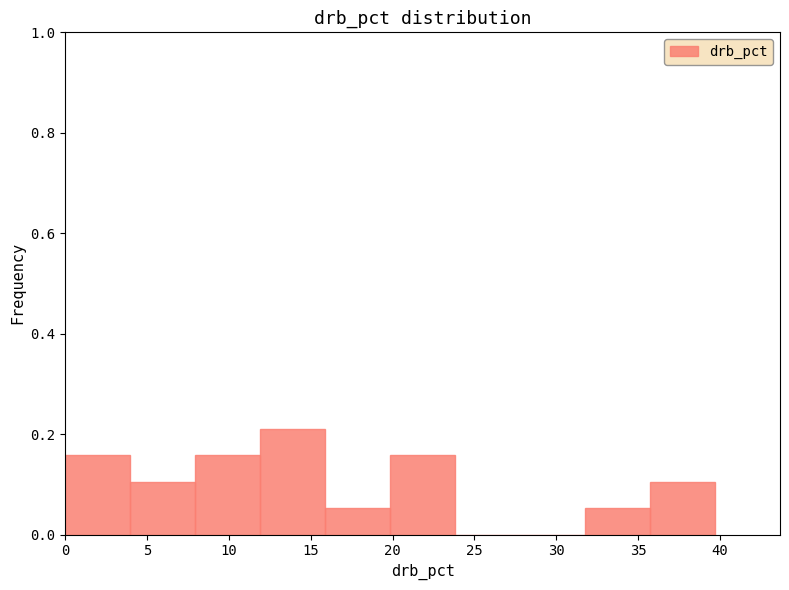

Reading left to right, transcribe this chart: for each bar, give the range it covers on the x-axis and its height. Neither the bar edges nor the heights are printed on the chart, so give them approximately, as read against the axes.

0.0 to 4.0: 0.16
4.0 to 8.0: 0.10
8.0 to 12.0: 0.16
12.0 to 16.0: 0.22
16.0 to 20.0: 0.06
20.0 to 24.0: 0.16
24.0 to 28.0: 0
28.0 to 32.0: 0
32.0 to 35.5: 0.06
35.5 to 39.5: 0.10